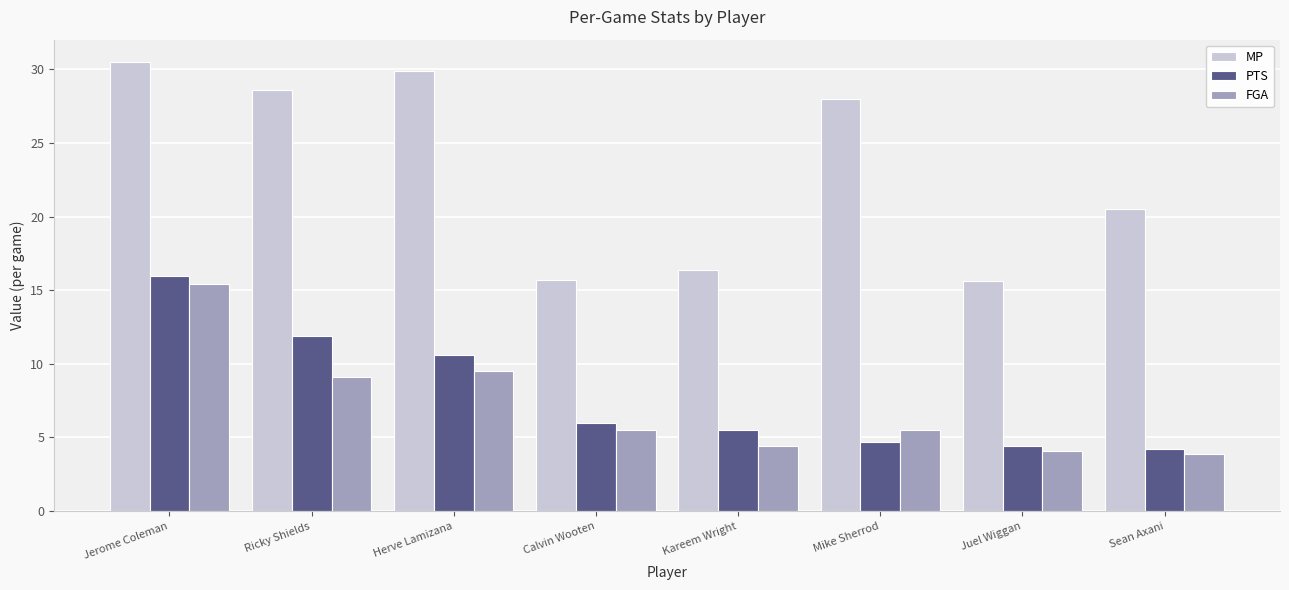

What is the sum of all PTS values?

63.3